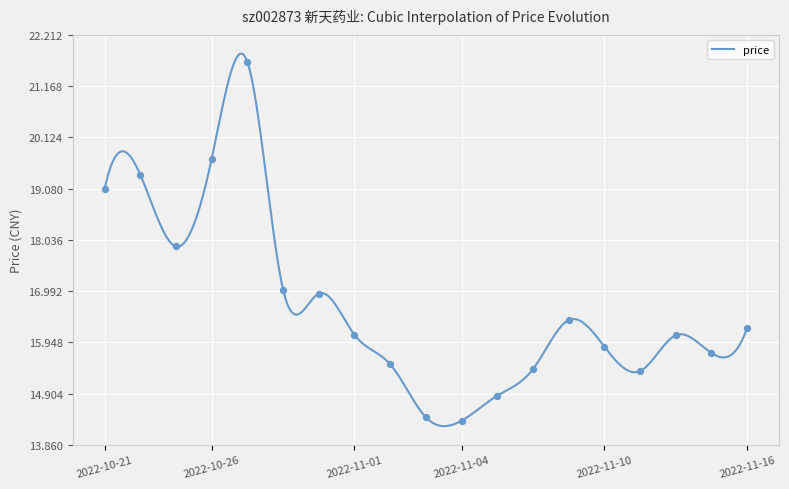

What is the change in value from 2022-10-27 to 2022-11-07?

-6.8